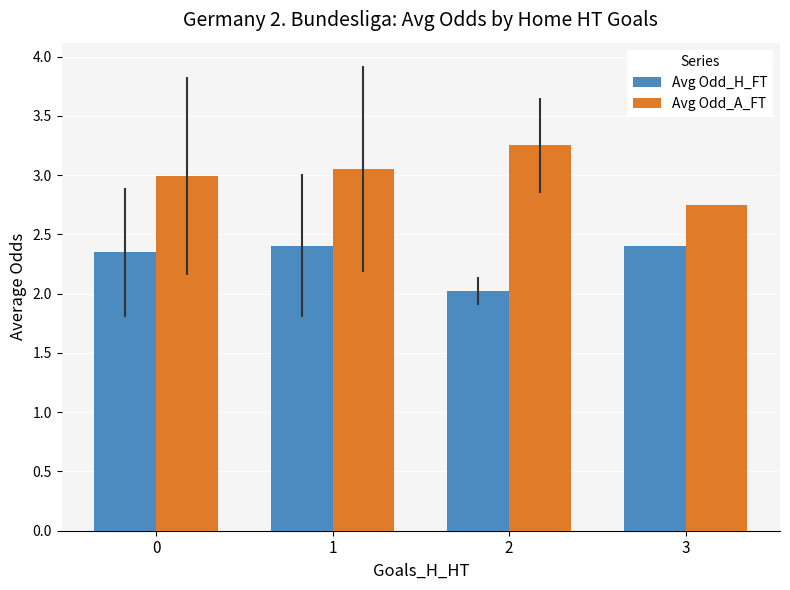

What is the smallest value displayed?

2.0